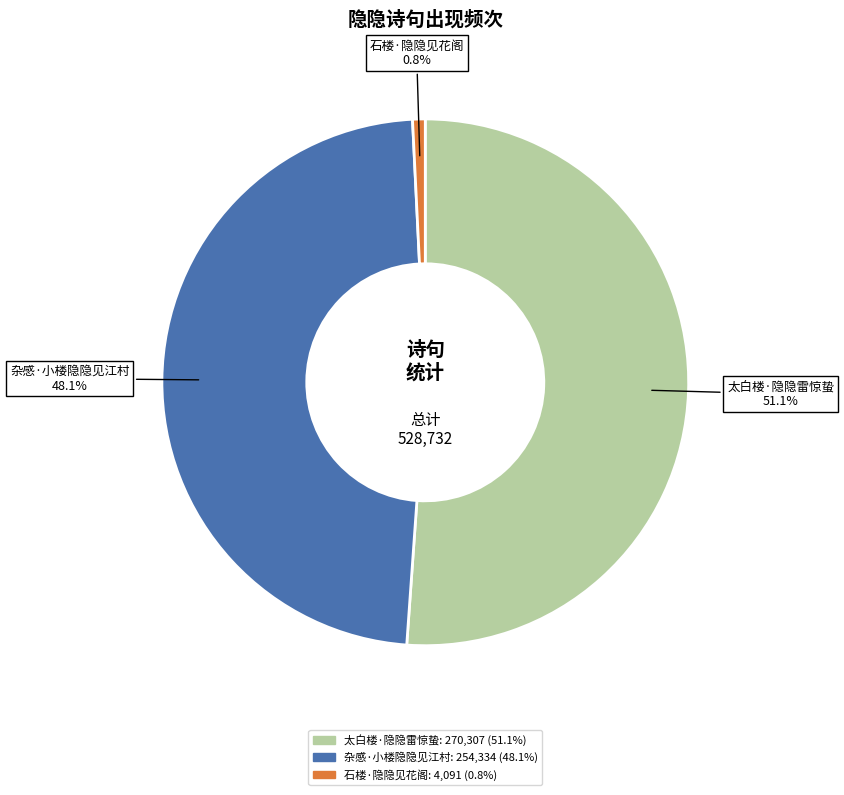

Does 石楼·隐隐见花阁 represent more than half of the total?

No